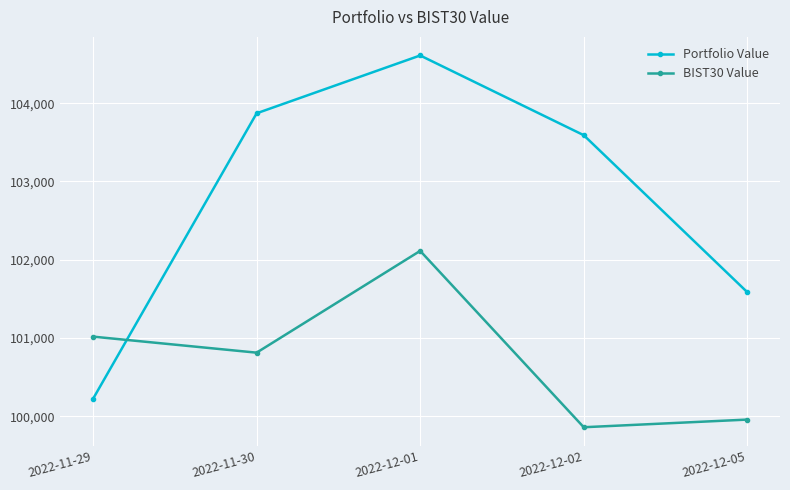

How many series are shown in this chart?

2